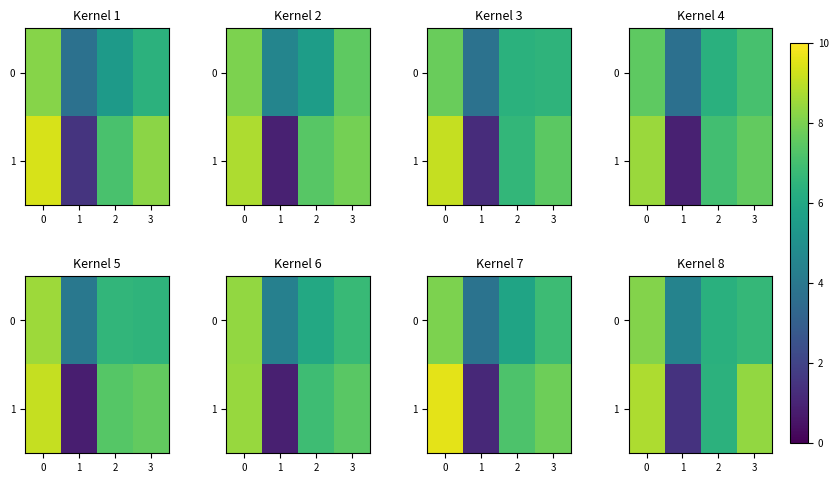

Is it true that row_0 equals 10.0 at 3?

False